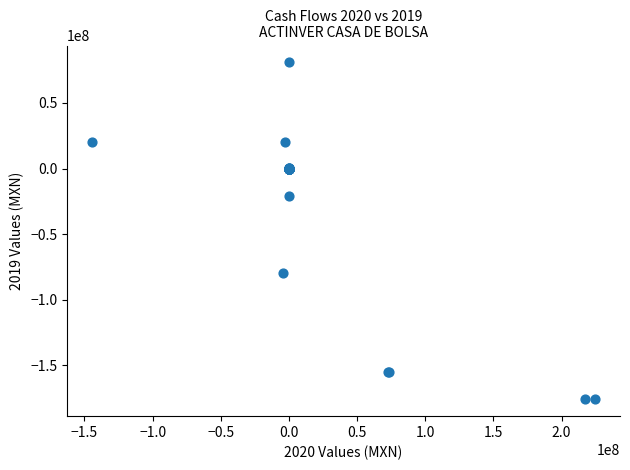

What Y value in the scatter plot is closest to -47453500?

-21028000